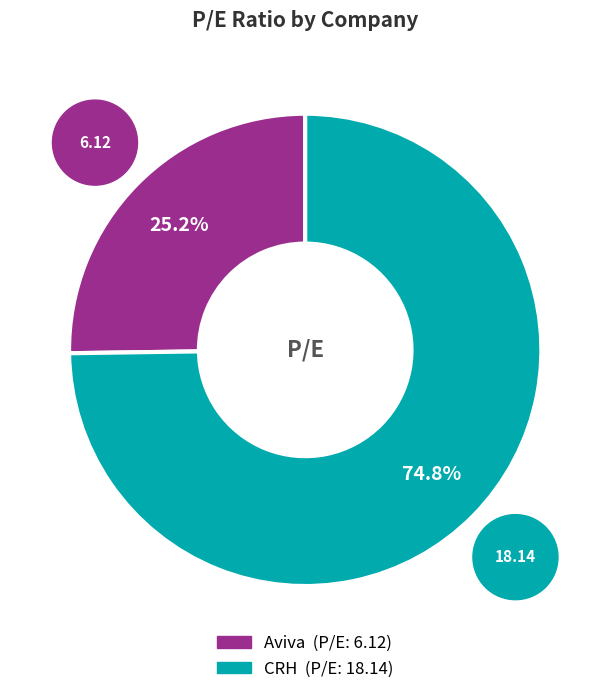

The CRH slice represents 65% of the pie. True or false?

False